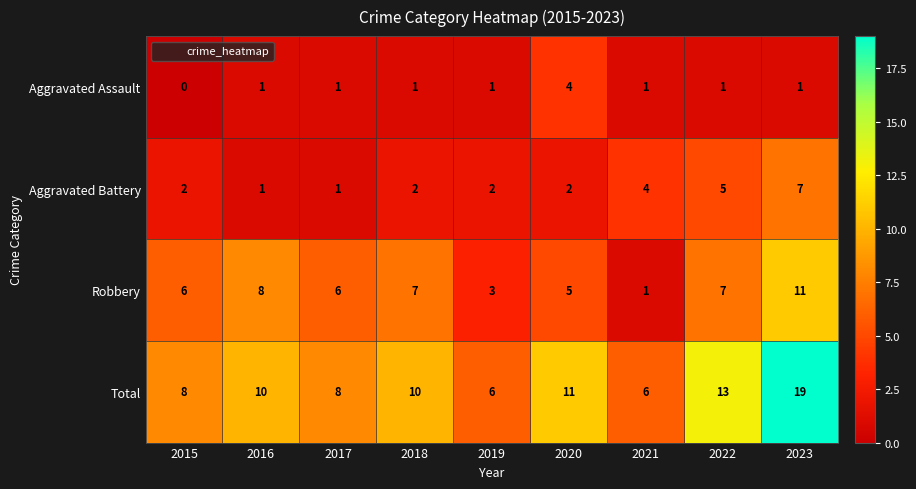

What is the spread (max minus min) of values at 2021?

5